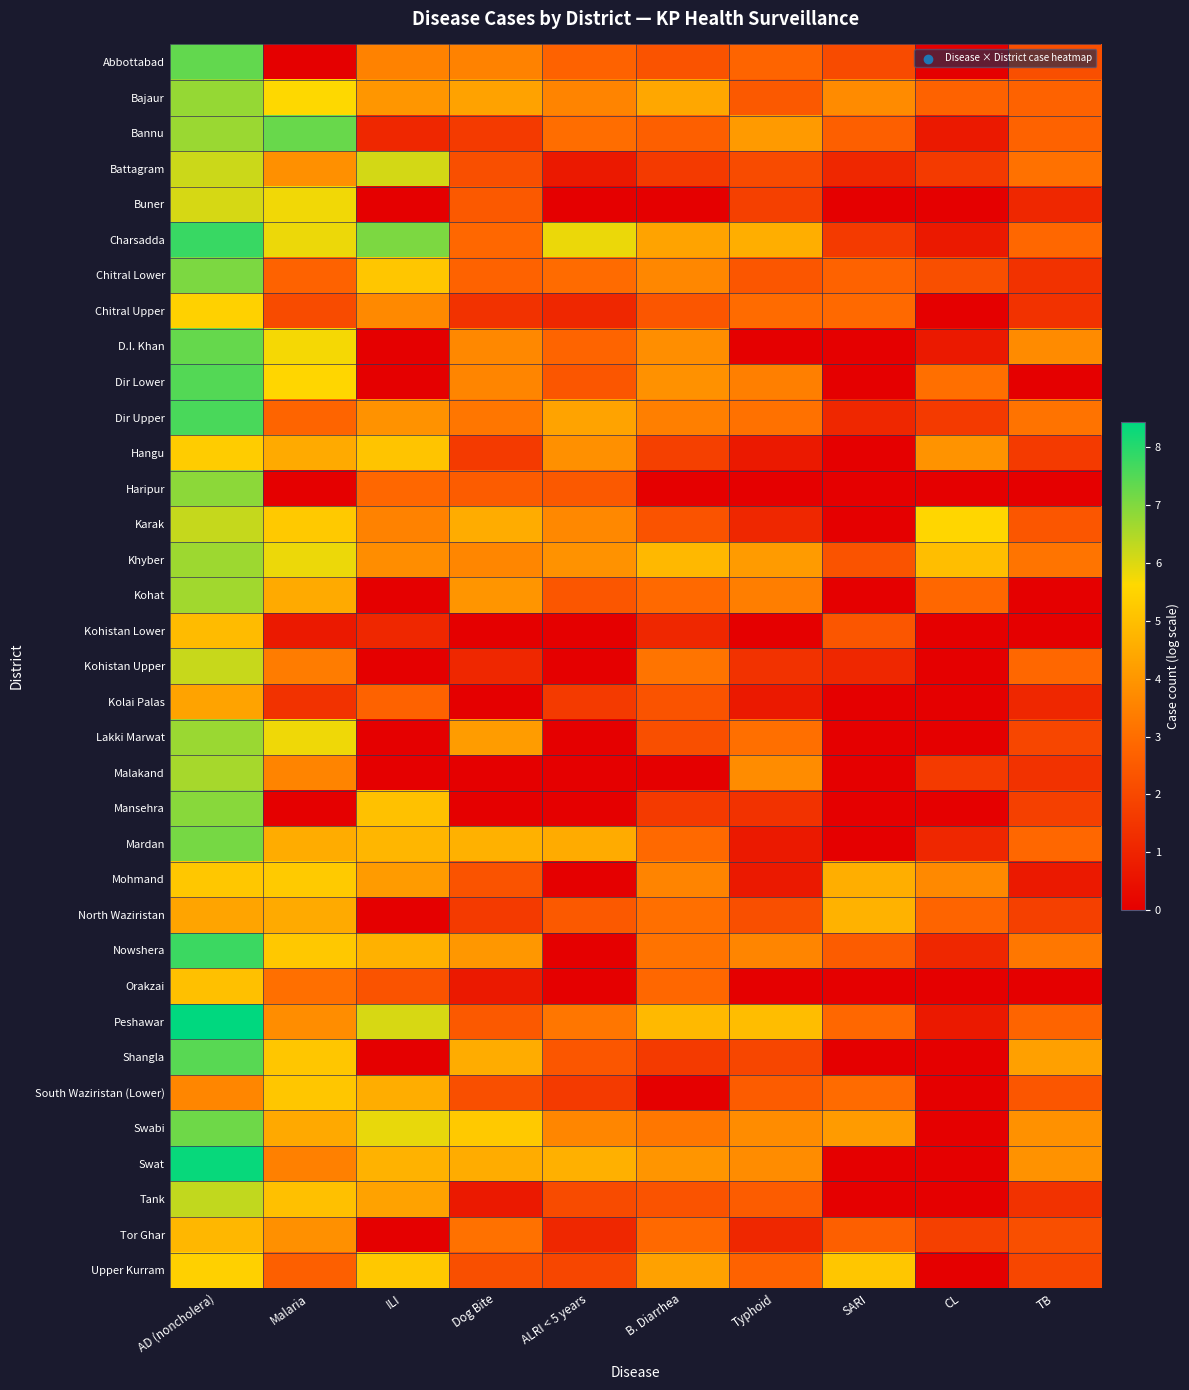

Reading left to right, list all the values displayed in this chart.

Abbottabad: AD (noncholera)=7.3	Malaria=0.0	ILI=3.5	Dog Bite=3.5	ALRI < 5 years=2.7	B. Diarrhea=2.3	Typhoid=2.8	SARI=2.1	CL=0.0	TB=2.2
Bajaur: AD (noncholera)=6.8	Malaria=5.6	ILI=4.0	Dog Bite=4.3	ALRI < 5 years=3.6	B. Diarrhea=4.4	Typhoid=2.5	SARI=3.7	CL=2.7	TB=2.7
Bannu: AD (noncholera)=6.7	Malaria=7.3	ILI=1.1	Dog Bite=1.6	ALRI < 5 years=3.0	B. Diarrhea=2.6	Typhoid=4.1	SARI=2.6	CL=0.7	TB=2.7
Battagram: AD (noncholera)=6.2	Malaria=3.9	ILI=6.1	Dog Bite=2.2	ALRI < 5 years=0.7	B. Diarrhea=1.6	Typhoid=2.1	SARI=1.1	CL=1.6	TB=3.1
Buner: AD (noncholera)=6.1	Malaria=5.8	ILI=0.0	Dog Bite=2.5	ALRI < 5 years=0.0	B. Diarrhea=0.0	Typhoid=1.8	SARI=0.0	CL=0.0	TB=1.1
Charsadda: AD (noncholera)=7.8	Malaria=5.8	ILI=7.1	Dog Bite=2.8	ALRI < 5 years=5.8	B. Diarrhea=4.3	Typhoid=4.6	SARI=1.6	CL=0.7	TB=2.8
Chitral Lower: AD (noncholera)=7.1	Malaria=2.7	ILI=5.2	Dog Bite=2.7	ALRI < 5 years=2.9	B. Diarrhea=3.6	Typhoid=2.4	SARI=2.7	CL=2.2	TB=1.4
Chitral Upper: AD (noncholera)=5.4	Malaria=2.1	ILI=3.7	Dog Bite=1.4	ALRI < 5 years=1.1	B. Diarrhea=2.4	Typhoid=2.9	SARI=2.9	CL=0.0	TB=1.4
D.I. Khan: AD (noncholera)=7.3	Malaria=5.7	ILI=0.0	Dog Bite=3.7	ALRI < 5 years=2.8	B. Diarrhea=3.8	Typhoid=0.0	SARI=0.0	CL=0.7	TB=3.7
Dir Lower: AD (noncholera)=7.5	Malaria=5.6	ILI=0.0	Dog Bite=3.6	ALRI < 5 years=2.4	B. Diarrhea=3.9	Typhoid=3.4	SARI=0.0	CL=3.0	TB=0.0
Dir Upper: AD (noncholera)=7.6	Malaria=2.8	ILI=3.9	Dog Bite=3.2	ALRI < 5 years=4.3	B. Diarrhea=3.4	Typhoid=3.1	SARI=1.1	CL=1.6	TB=3.1
Hangu: AD (noncholera)=5.3	Malaria=4.5	ILI=5.1	Dog Bite=1.6	ALRI < 5 years=3.9	B. Diarrhea=1.8	Typhoid=0.7	SARI=0.0	CL=3.9	TB=1.6
Haripur: AD (noncholera)=6.9	Malaria=0.0	ILI=2.8	Dog Bite=2.6	ALRI < 5 years=2.5	B. Diarrhea=0.0	Typhoid=0.0	SARI=0.0	CL=0.0	TB=0.0
Karak: AD (noncholera)=6.2	Malaria=5.2	ILI=3.5	Dog Bite=4.5	ALRI < 5 years=3.7	B. Diarrhea=2.3	Typhoid=1.1	SARI=0.0	CL=5.6	TB=2.4
Khyber: AD (noncholera)=6.7	Malaria=5.8	ILI=3.8	Dog Bite=3.6	ALRI < 5 years=3.9	B. Diarrhea=4.8	Typhoid=4.1	SARI=2.3	CL=5.0	TB=3.2
Kohat: AD (noncholera)=6.6	Malaria=4.5	ILI=0.0	Dog Bite=4.0	ALRI < 5 years=2.4	B. Diarrhea=2.9	Typhoid=3.4	SARI=0.0	CL=2.8	TB=0.0
Kohistan Lower: AD (noncholera)=4.9	Malaria=0.7	ILI=1.1	Dog Bite=0.0	ALRI < 5 years=0.0	B. Diarrhea=1.1	Typhoid=0.0	SARI=2.4	CL=0.0	TB=0.0
Kohistan Upper: AD (noncholera)=6.2	Malaria=3.4	ILI=0.0	Dog Bite=1.1	ALRI < 5 years=0.0	B. Diarrhea=3.2	Typhoid=1.4	SARI=1.1	CL=0.0	TB=2.8
Kolai Palas: AD (noncholera)=4.3	Malaria=1.4	ILI=2.7	Dog Bite=0.0	ALRI < 5 years=1.6	B. Diarrhea=2.3	Typhoid=0.7	SARI=0.0	CL=0.0	TB=1.1
Lakki Marwat: AD (noncholera)=6.7	Malaria=5.8	ILI=0.0	Dog Bite=4.1	ALRI < 5 years=0.0	B. Diarrhea=2.2	Typhoid=3.0	SARI=0.0	CL=0.0	TB=1.9
Malakand: AD (noncholera)=6.6	Malaria=3.6	ILI=0.0	Dog Bite=0.0	ALRI < 5 years=0.0	B. Diarrhea=0.0	Typhoid=3.8	SARI=0.0	CL=1.6	TB=1.4
Mansehra: AD (noncholera)=6.9	Malaria=0.0	ILI=5.0	Dog Bite=0.0	ALRI < 5 years=0.0	B. Diarrhea=1.6	Typhoid=1.4	SARI=0.0	CL=0.0	TB=1.8
Mardan: AD (noncholera)=7.1	Malaria=4.5	ILI=4.8	Dog Bite=4.7	ALRI < 5 years=4.5	B. Diarrhea=2.9	Typhoid=0.7	SARI=0.0	CL=1.1	TB=2.8
Mohmand: AD (noncholera)=5.2	Malaria=5.3	ILI=4.1	Dog Bite=2.3	ALRI < 5 years=0.0	B. Diarrhea=3.6	Typhoid=0.7	SARI=4.6	CL=3.7	TB=0.7
North Waziristan: AD (noncholera)=4.3	Malaria=4.5	ILI=0.0	Dog Bite=1.6	ALRI < 5 years=2.5	B. Diarrhea=3.0	Typhoid=2.2	SARI=4.7	CL=2.8	TB=1.8
Nowshera: AD (noncholera)=7.8	Malaria=5.2	ILI=4.7	Dog Bite=4.0	ALRI < 5 years=0.0	B. Diarrhea=3.1	Typhoid=3.6	SARI=2.6	CL=1.1	TB=3.3
Orakzai: AD (noncholera)=5.0	Malaria=3.0	ILI=2.3	Dog Bite=0.7	ALRI < 5 years=0.0	B. Diarrhea=2.8	Typhoid=0.0	SARI=0.0	CL=0.0	TB=0.0
Peshawar: AD (noncholera)=8.4	Malaria=3.8	ILI=6.1	Dog Bite=2.5	ALRI < 5 years=3.2	B. Diarrhea=4.8	Typhoid=5.0	SARI=2.8	CL=0.7	TB=2.8
Shangla: AD (noncholera)=7.5	Malaria=5.2	ILI=0.0	Dog Bite=4.5	ALRI < 5 years=2.4	B. Diarrhea=1.6	Typhoid=1.9	SARI=0.0	CL=0.0	TB=4.2
South Waziristan (Lower): AD (noncholera)=3.6	Malaria=5.2	ILI=4.6	Dog Bite=2.2	ALRI < 5 years=1.6	B. Diarrhea=0.0	Typhoid=2.6	SARI=2.9	CL=0.0	TB=2.4
Swabi: AD (noncholera)=7.2	Malaria=4.5	ILI=5.9	Dog Bite=5.2	ALRI < 5 years=3.6	B. Diarrhea=3.3	Typhoid=3.8	SARI=4.1	CL=0.0	TB=3.9
Swat: AD (noncholera)=8.4	Malaria=3.5	ILI=4.7	Dog Bite=4.5	ALRI < 5 years=4.6	B. Diarrhea=4.0	Typhoid=3.8	SARI=0.0	CL=0.0	TB=3.9
Tank: AD (noncholera)=6.3	Malaria=5.0	ILI=4.3	Dog Bite=0.7	ALRI < 5 years=2.1	B. Diarrhea=2.3	Typhoid=2.6	SARI=0.0	CL=0.0	TB=1.4
Tor Ghar: AD (noncholera)=4.8	Malaria=3.9	ILI=0.0	Dog Bite=3.1	ALRI < 5 years=1.1	B. Diarrhea=2.9	Typhoid=1.1	SARI=2.6	CL=1.8	TB=2.2
Upper Kurram: AD (noncholera)=5.4	Malaria=2.6	ILI=5.2	Dog Bite=2.2	ALRI < 5 years=1.9	B. Diarrhea=4.3	Typhoid=2.7	SARI=5.2	CL=0.0	TB=1.9